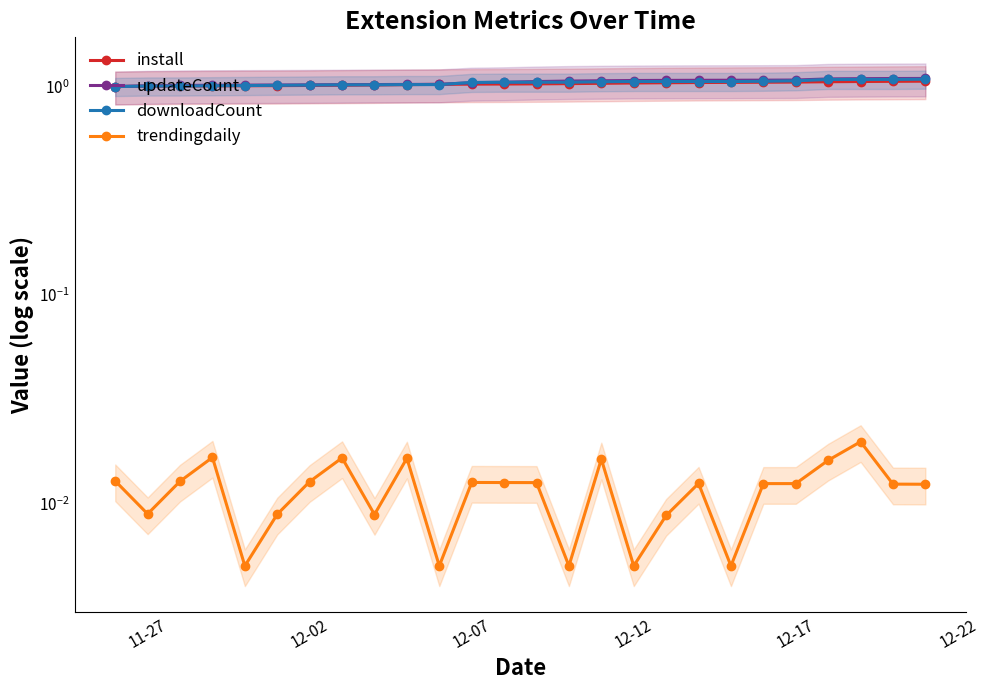

Does the chart display data point markers on the line(s)?

Yes